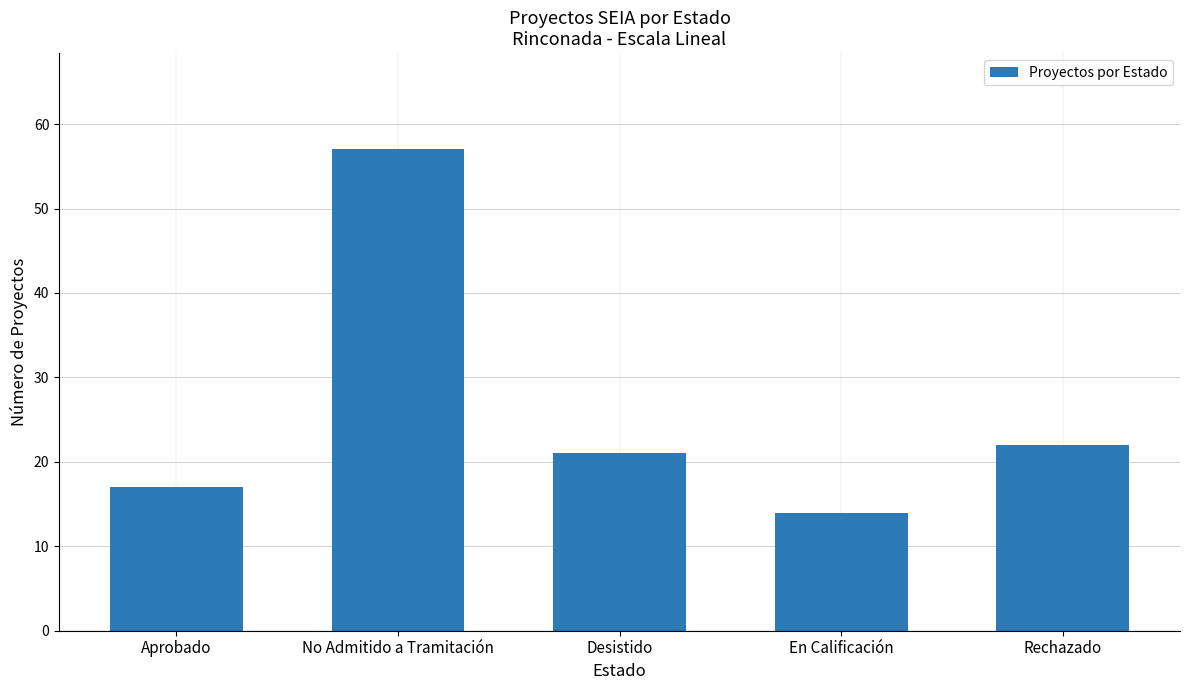

How many values are below 21?

2